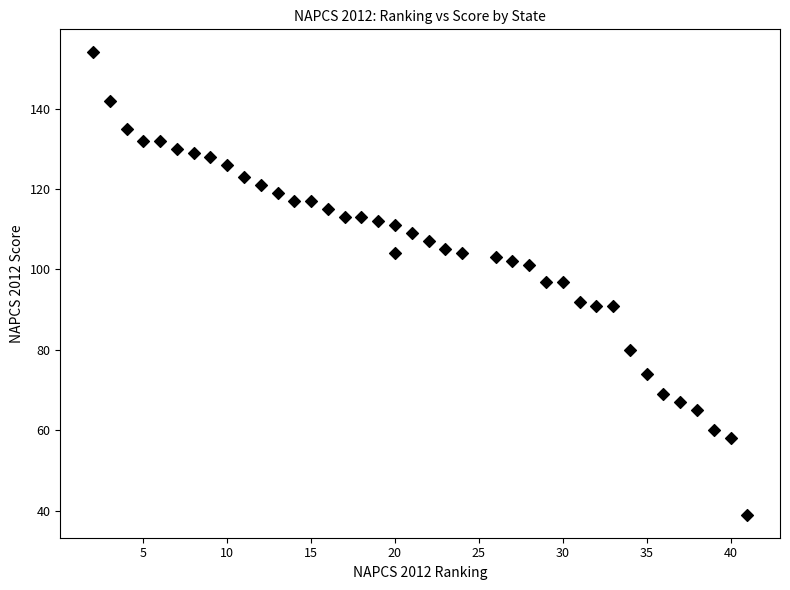

What is the range of Y values (max minus min)?

115